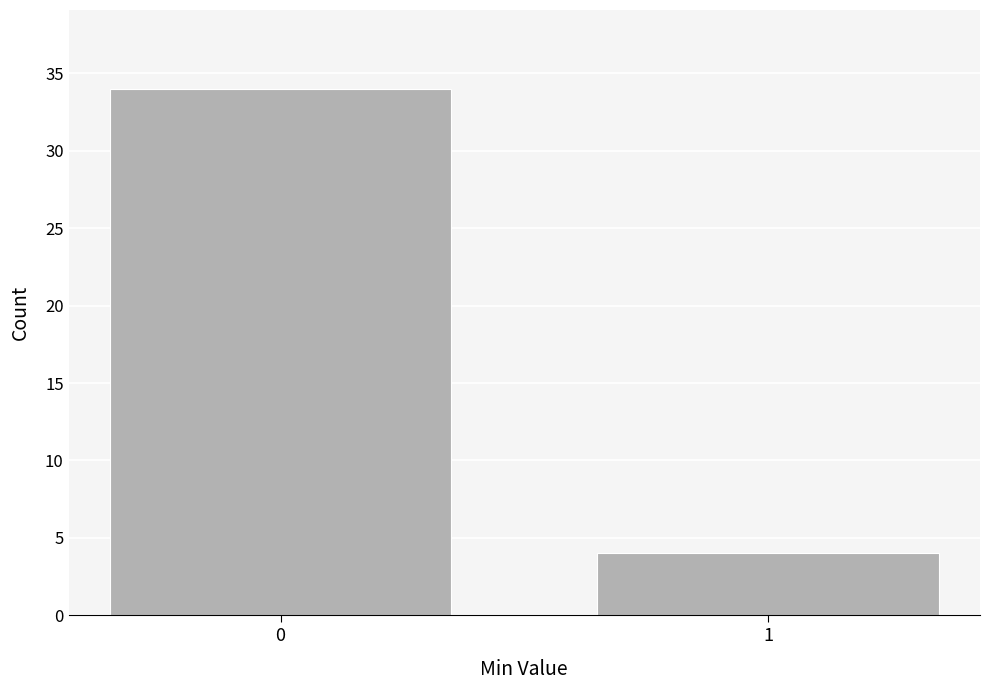

Reading right to left, transcribe all the data shown in this chart.

1=4	0=34